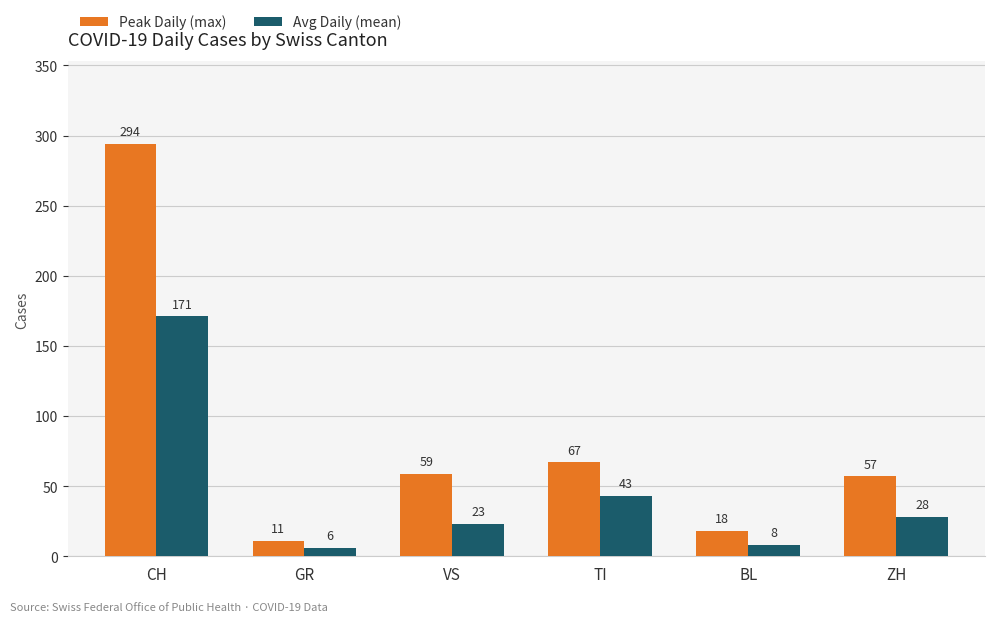

The Avg Daily (mean) series shows 76 at TI. True or false?

False